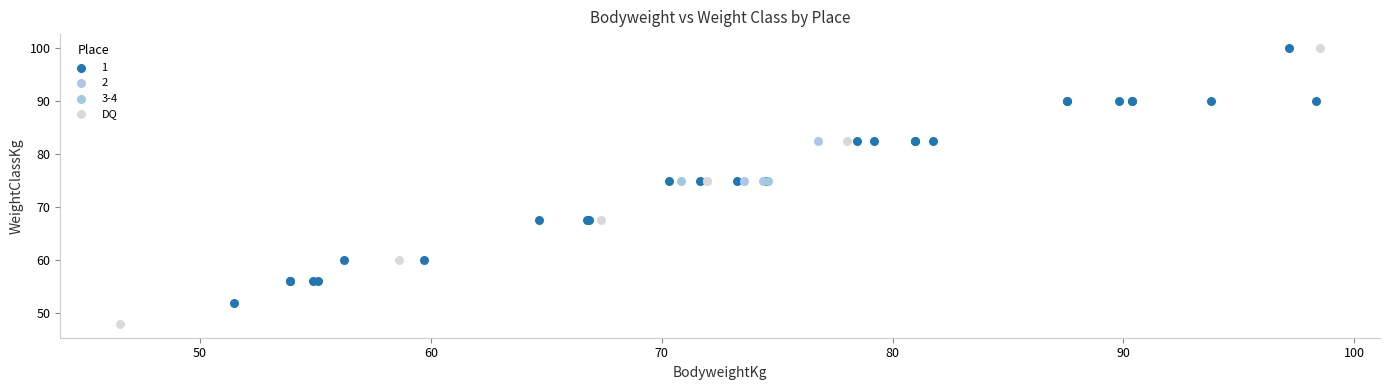

What are all the series names shown in the legend?

1, 2, 3-4, DQ